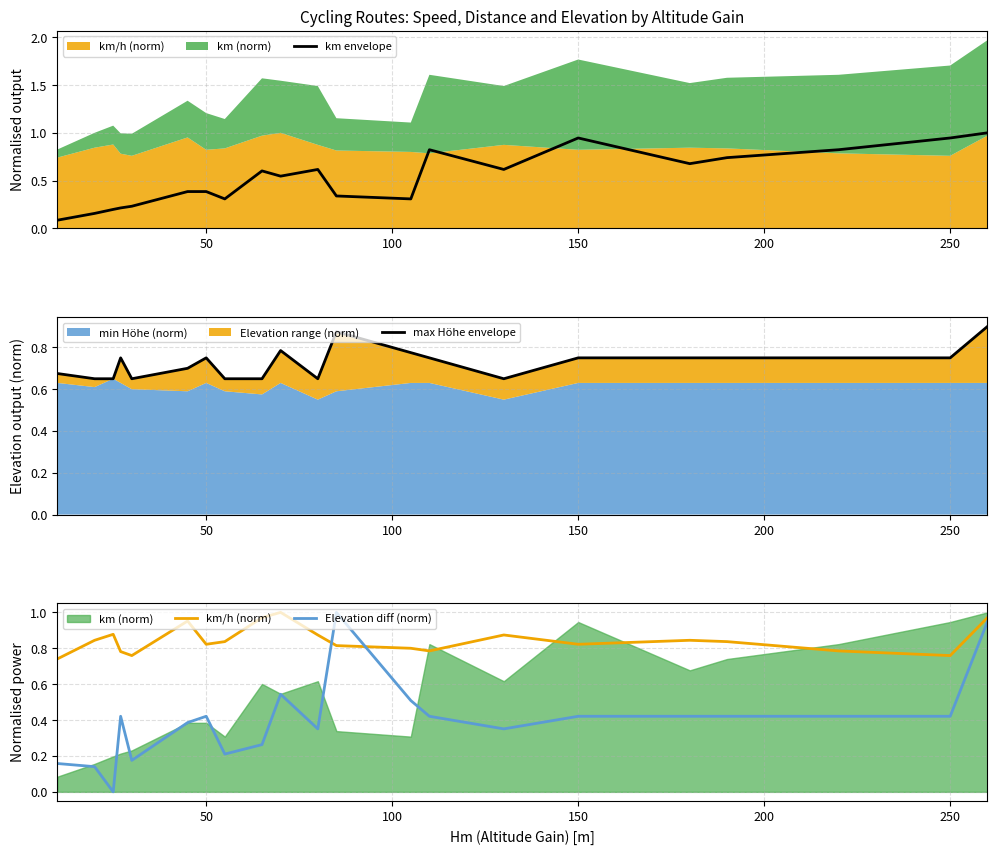

The km envelope series shows 0.4 at 50. True or false?

True